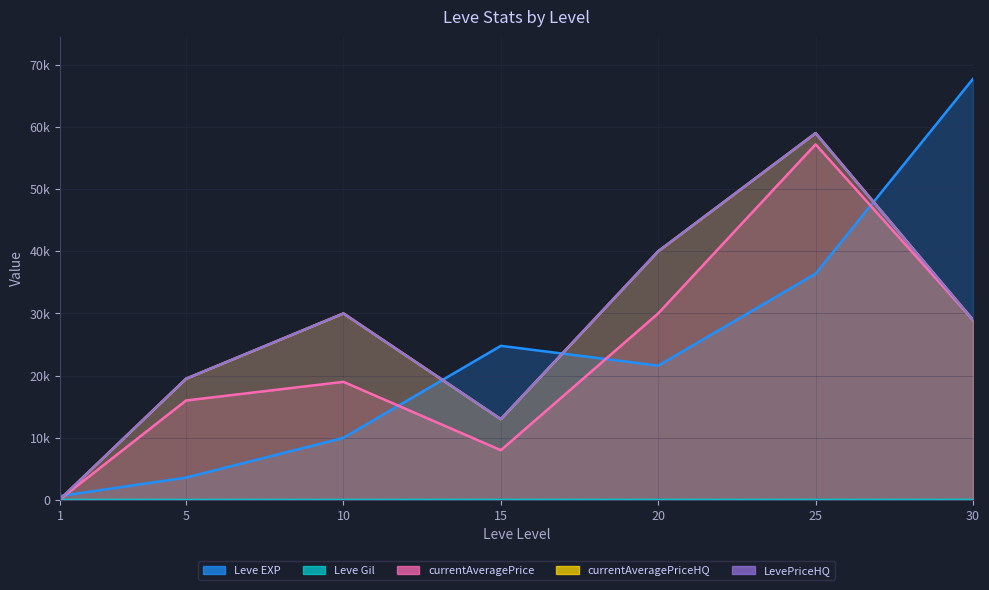

In Leve Gil, how many points are lower than both neighbors (excluding endpoints)?

1